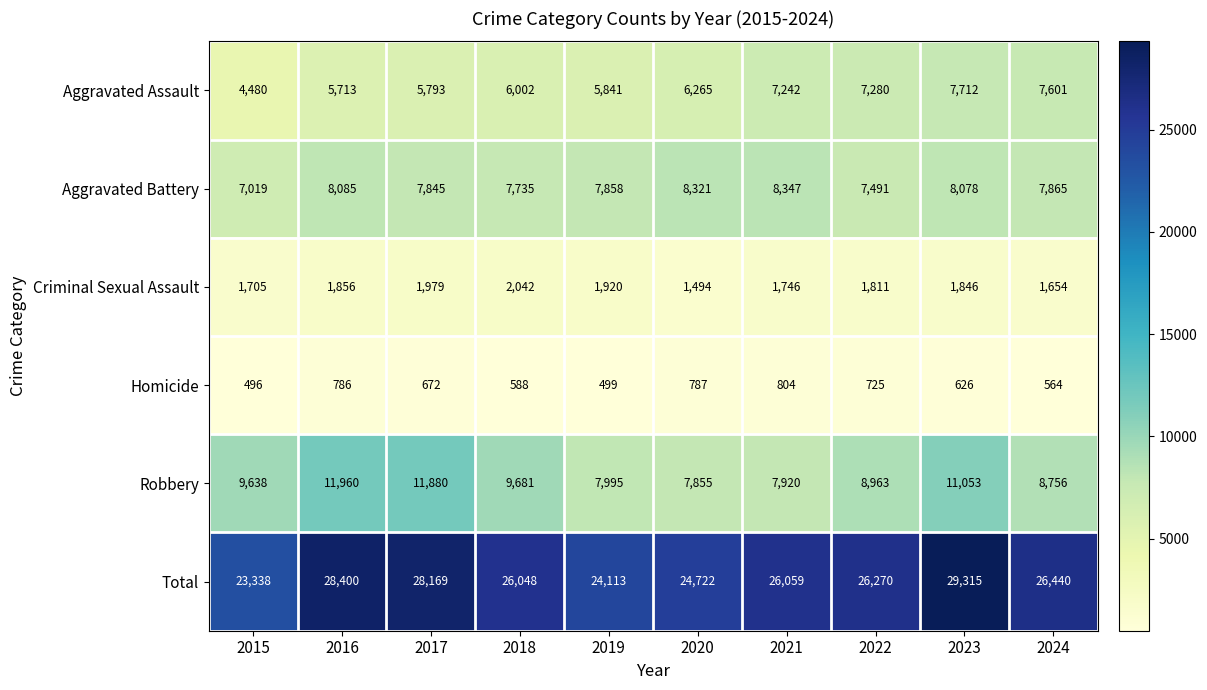

Which label corresponds to the smallest value in the chart?

2015